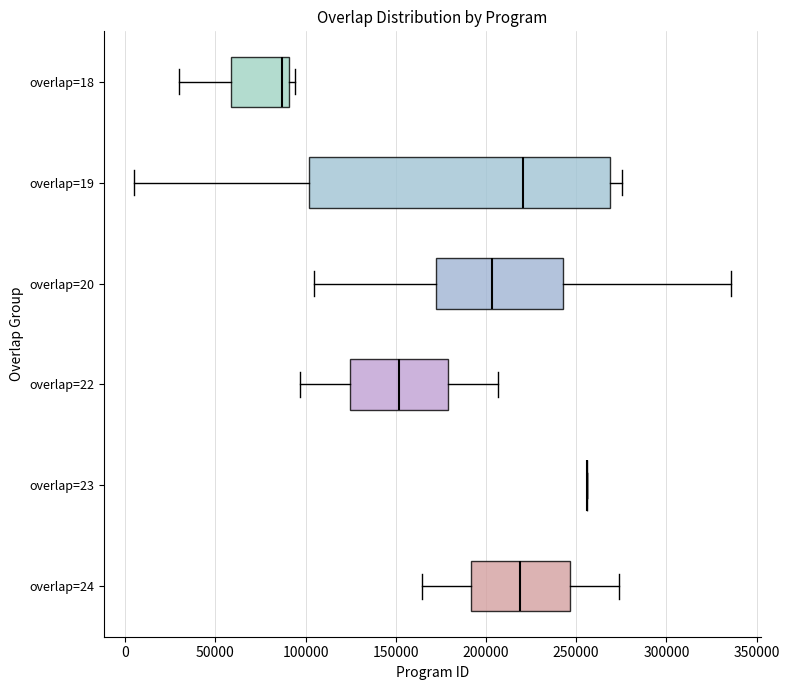

Reading bottom to top, read every box against the x-axis: the position of its median line, the range the box covers, and the ends of its whiskers. The values are not printed on the chart, so give them approximately, as read against the axis.

overlap=24: median 220000, box 190000 to 245000, whiskers 165000 to 275000
overlap=23: box collapsed to a line at 255000, whiskers 255000 to 255000
overlap=22: median 150000, box 125000 to 180000, whiskers 95000 to 205000
overlap=20: median 205000, box 170000 to 245000, whiskers 105000 to 335000
overlap=19: median 220000, box 100000 to 270000, whiskers 5000 to 275000
overlap=18: median 85000, box 60000 to 90000, whiskers 30000 to 95000